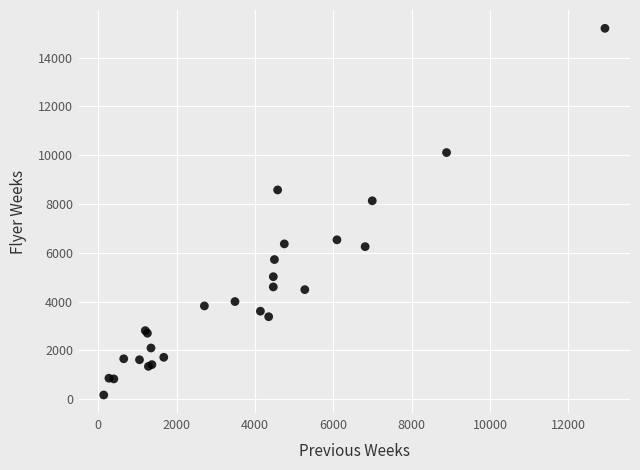

What Y value in the scatter plot is closest to 7685?

8132.1